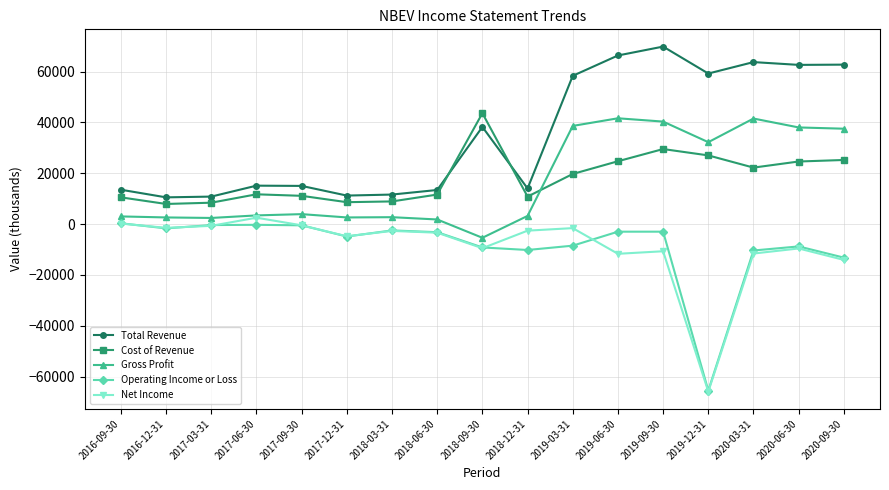

How many lines are shown in the chart?

5